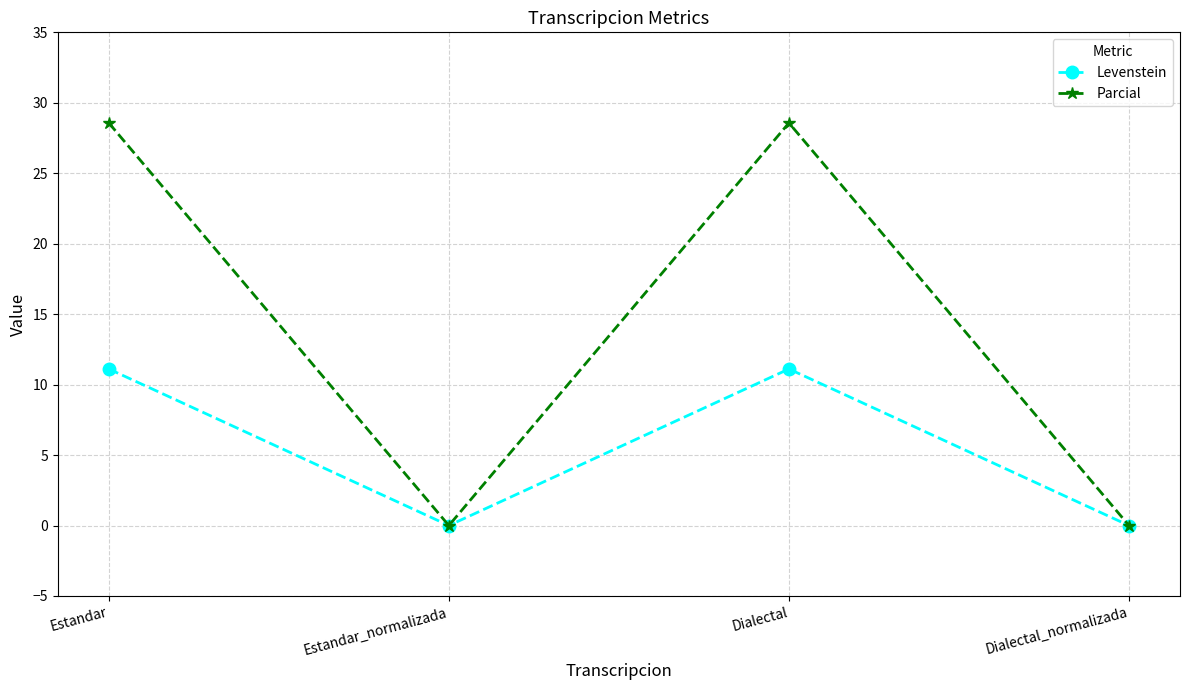

How many series are shown in this chart?

2